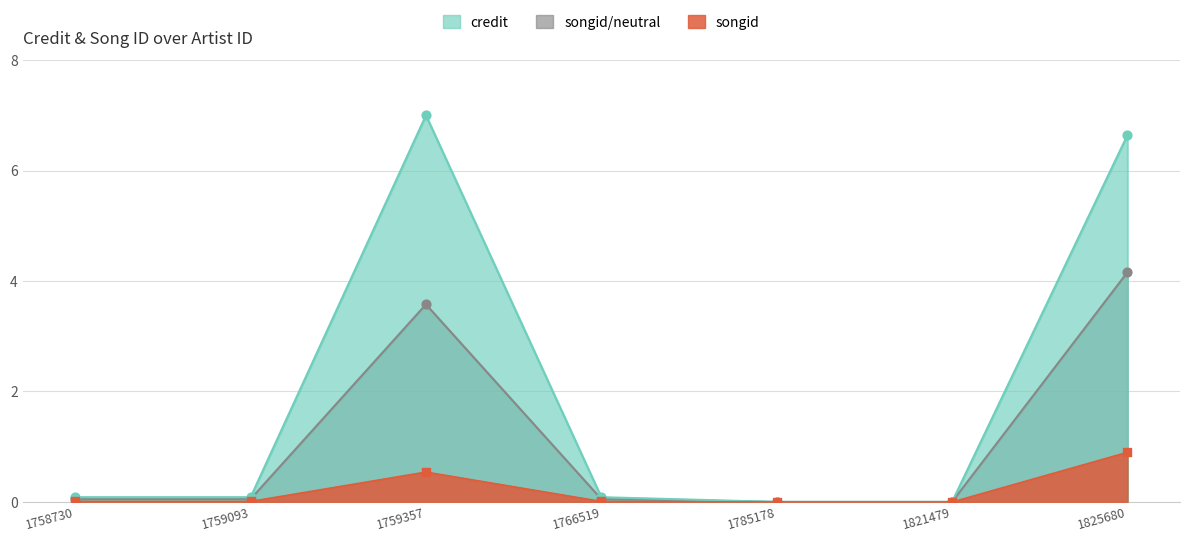

What is the total value across all series at 1759093?

0.1